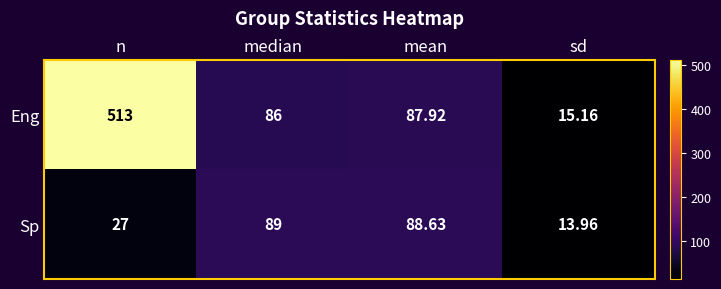

At which category does the chart reach its minimum across all series?

sd